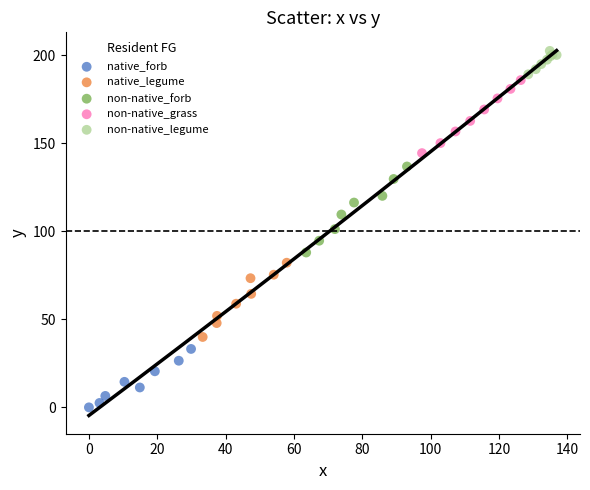

Which series contains the highest Y value?

non-native_legume